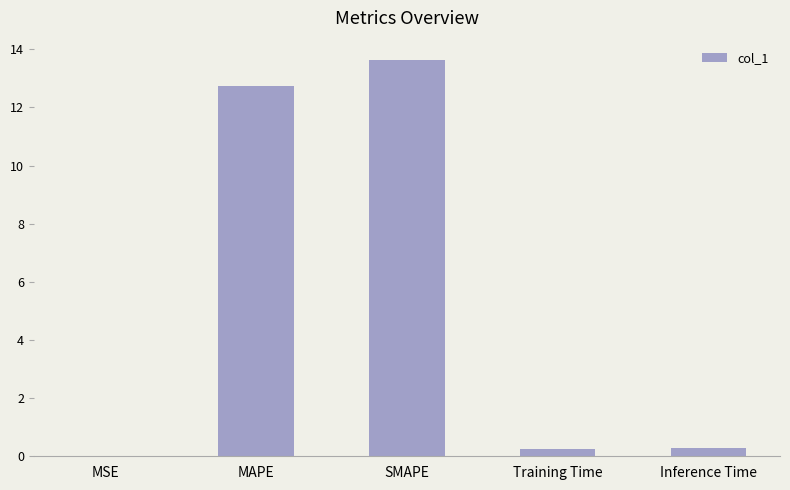

Is it true that the value at Inference Time is 0.3?

True